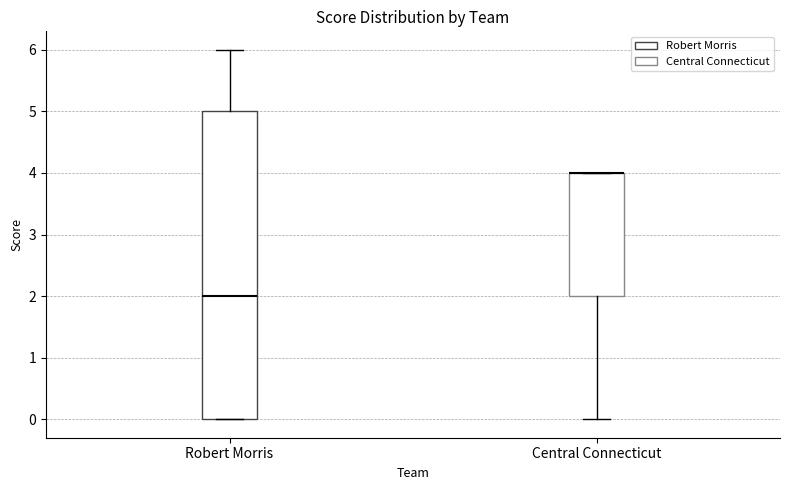

Which box is the tallest, from its lower edge to its upper edge?

Robert Morris